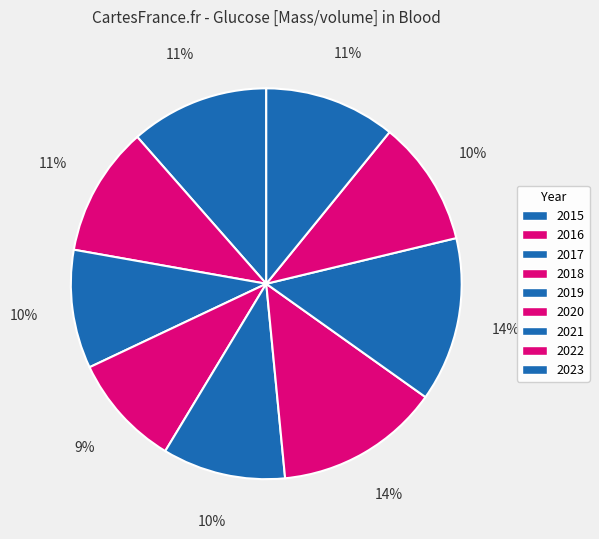

How many slices are in this pie chart?

9